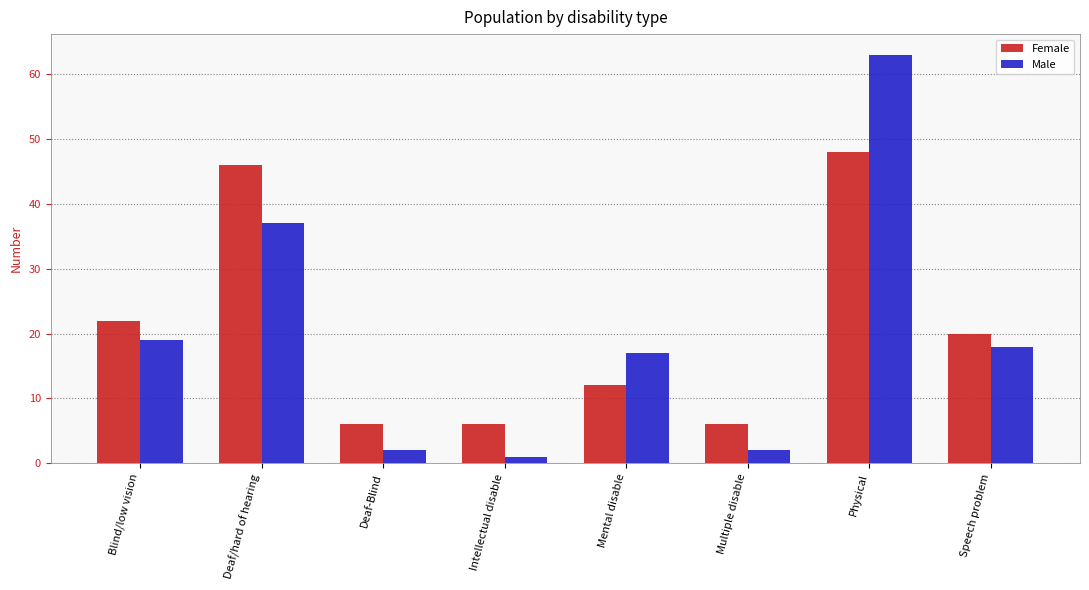

Reading right to left, extract all data points from this chart.

Female: Speech problem=20	Physical=48	Multiple disable=6	Mental disable=12	Intellectual disable=6	Deaf-Blind=6	Deaf/hard of hearing=46	Blind/low vision=22
Male: Speech problem=18	Physical=63	Multiple disable=2	Mental disable=17	Intellectual disable=1	Deaf-Blind=2	Deaf/hard of hearing=37	Blind/low vision=19